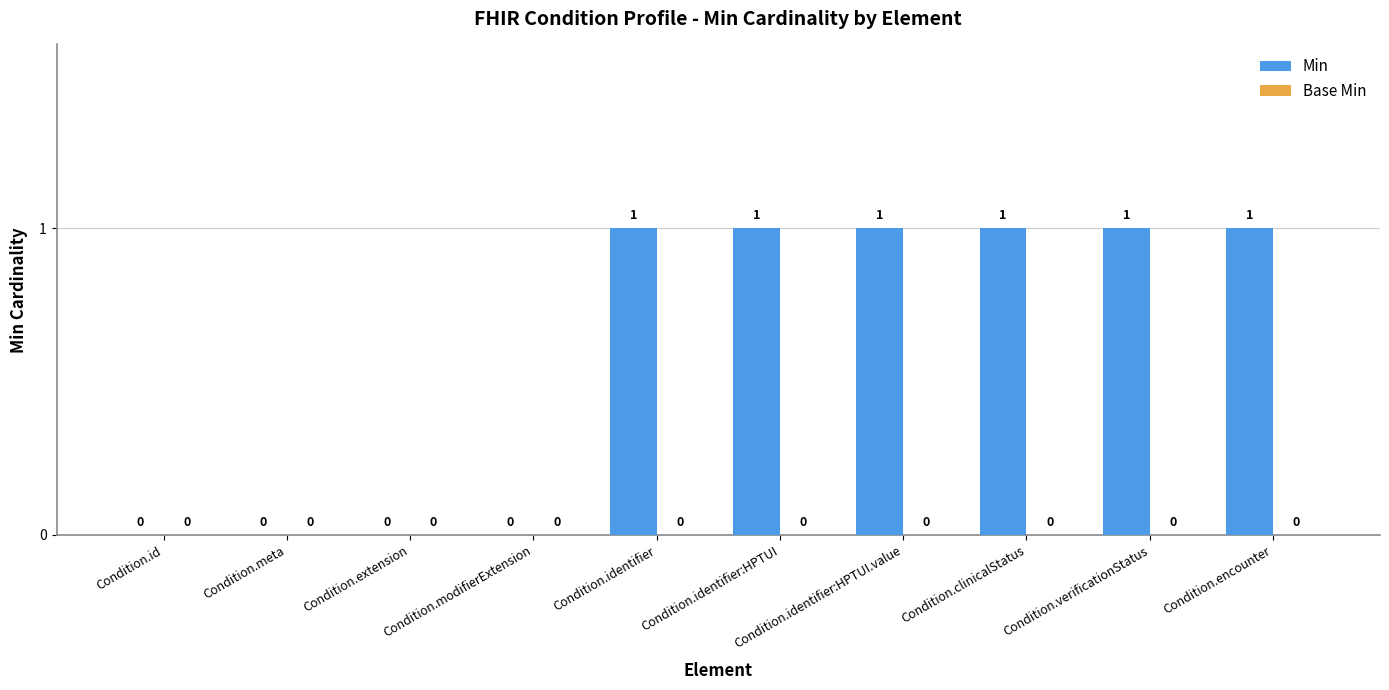

The value at Condition.extension is 0. True or false?

True